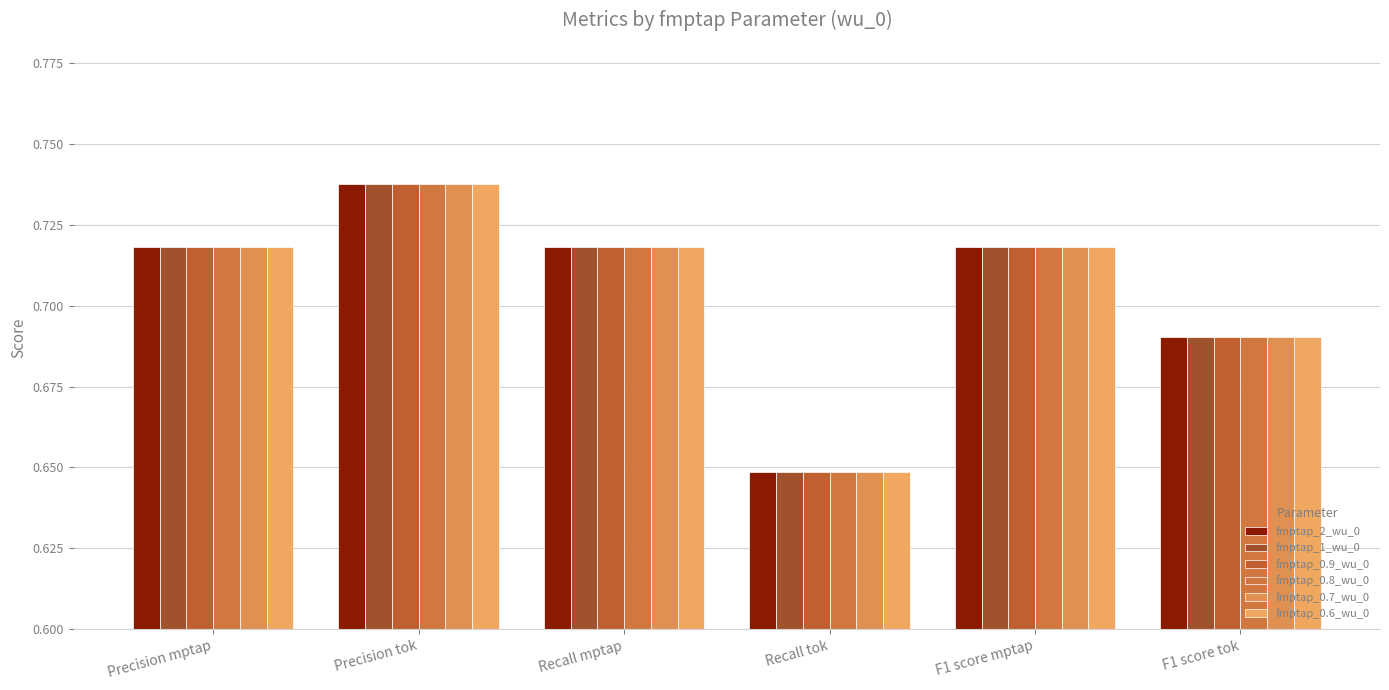

At which category is the sum across all series the highest?

Precision tok